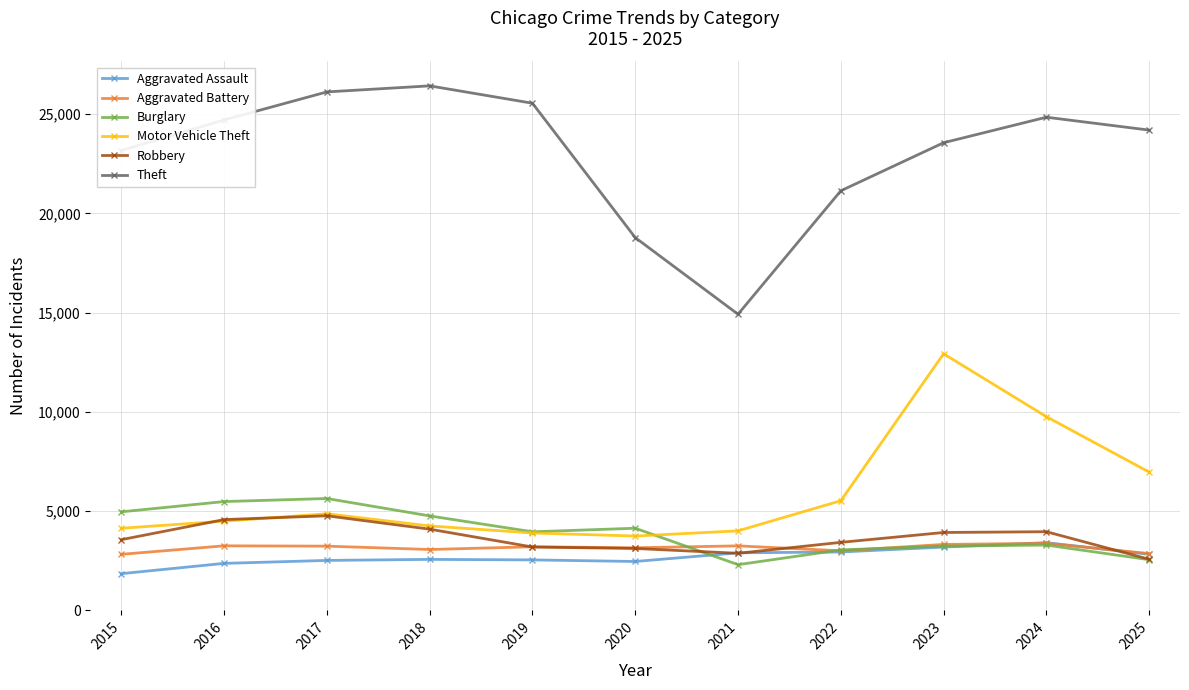

Does the chart display data point markers on the line(s)?

Yes